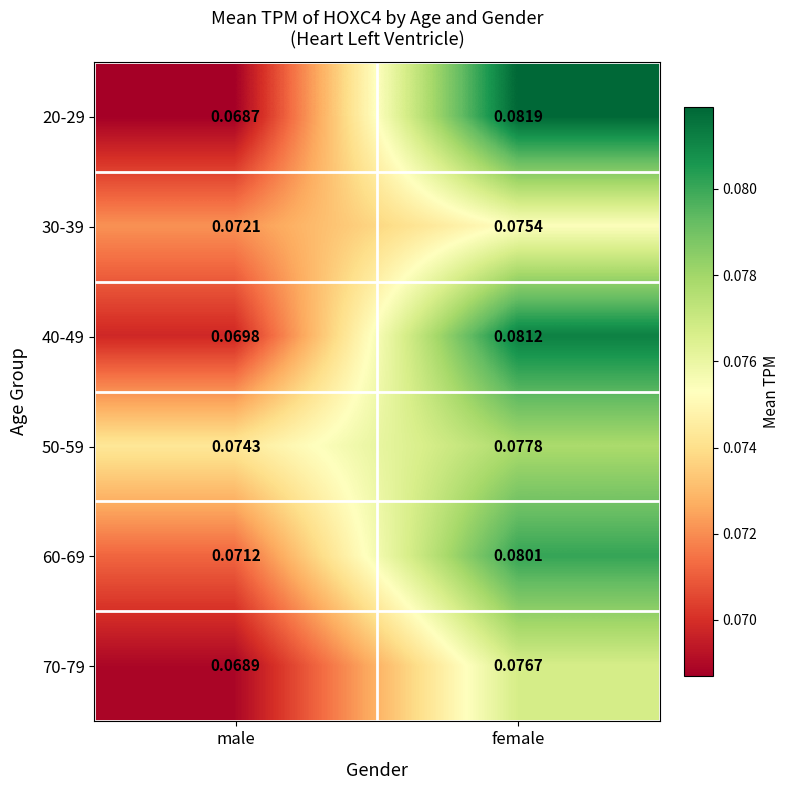

Rank the categories by 70-79 value from highest to lowest.

female, male